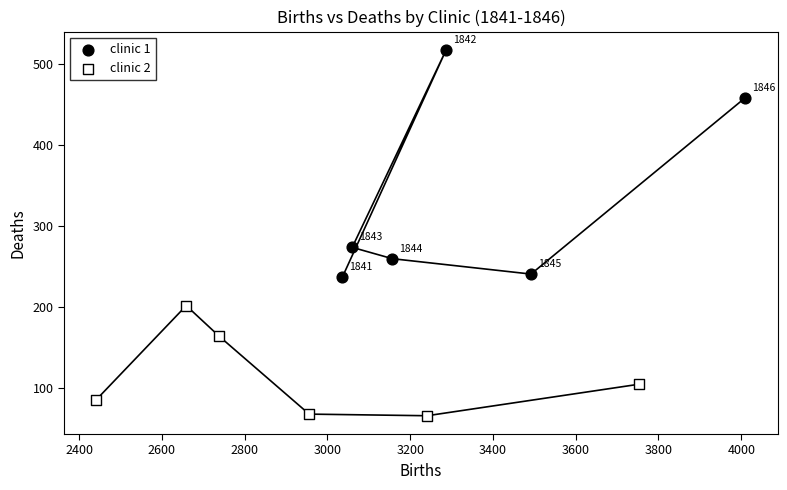

Which series reaches the minimum Y coordinate?

clinic 2